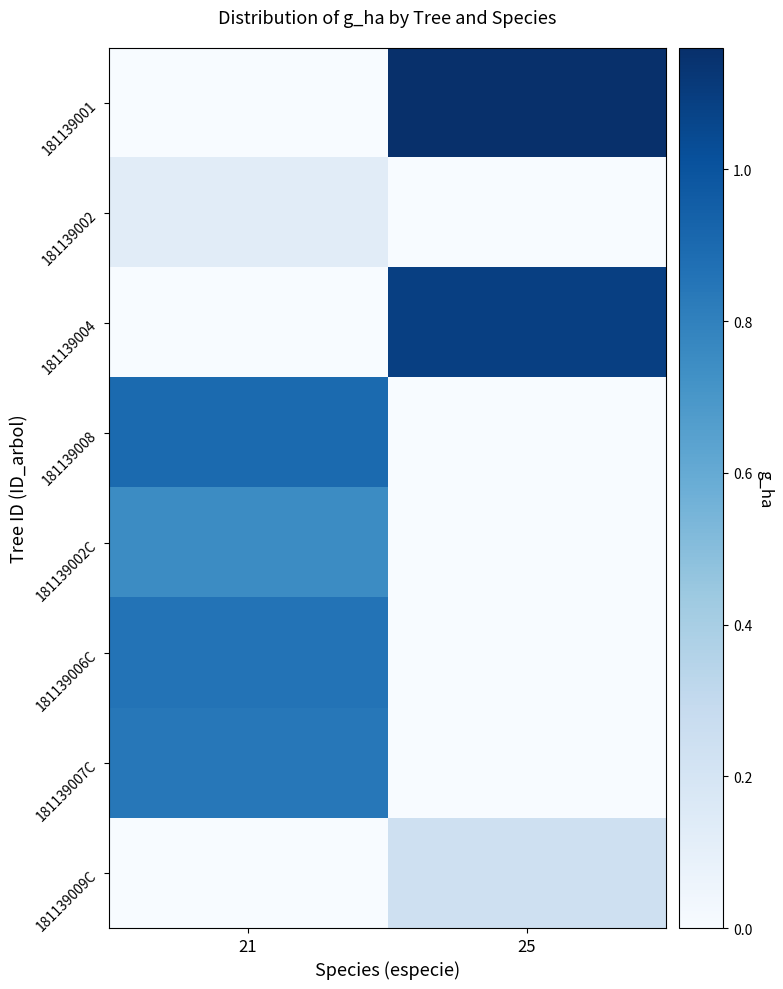

Reading right to left, what are all the values shown in this chart?

181139001: 25=1.2	21=0.0
181139002: 25=0.0	21=0.1
181139004: 25=1.1	21=0.0
181139008: 25=0.0	21=0.9
181139002C: 25=0.0	21=0.8
181139006C: 25=0.0	21=0.9
181139007C: 25=0.0	21=0.8
181139009C: 25=0.2	21=0.0